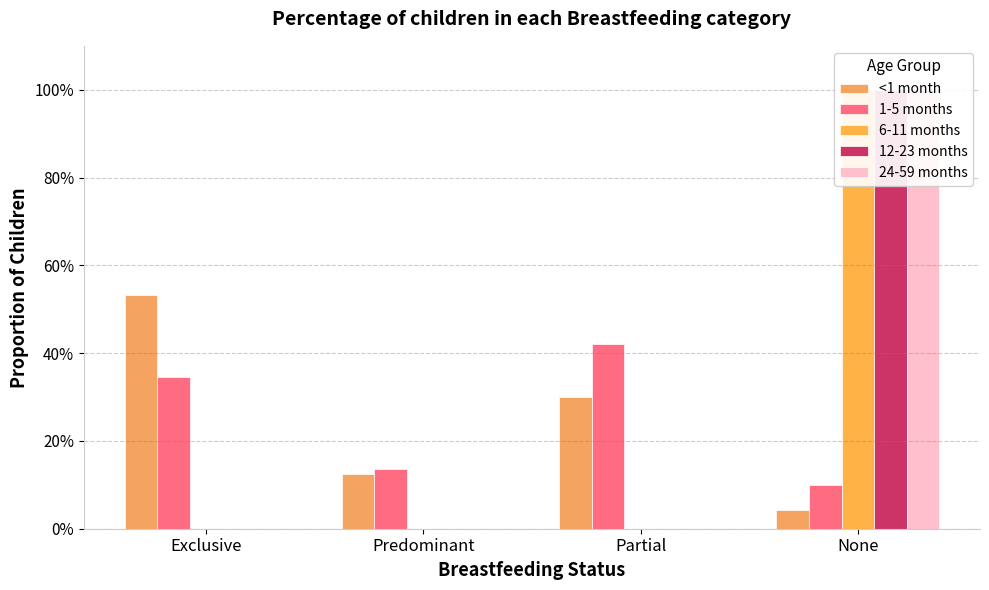

How many groups of bars are there?

4